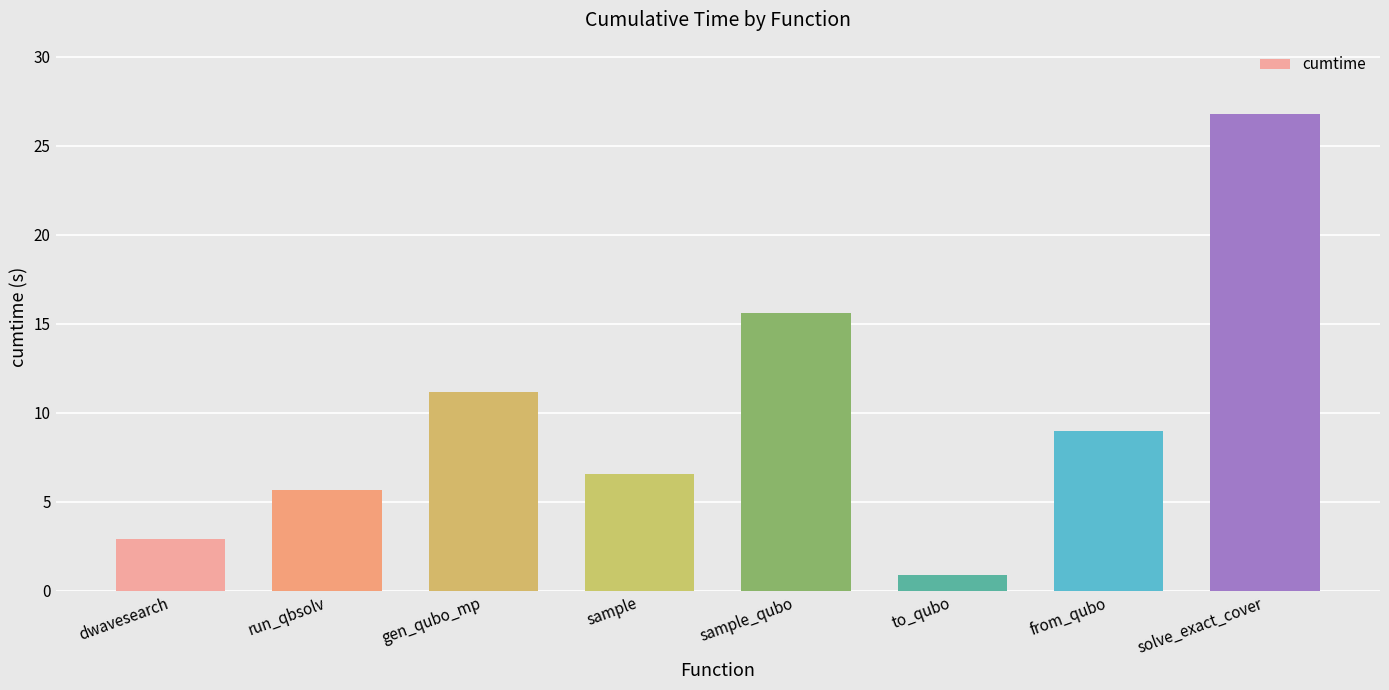

At which category does the chart reach its peak across all series?

solve_exact_cover